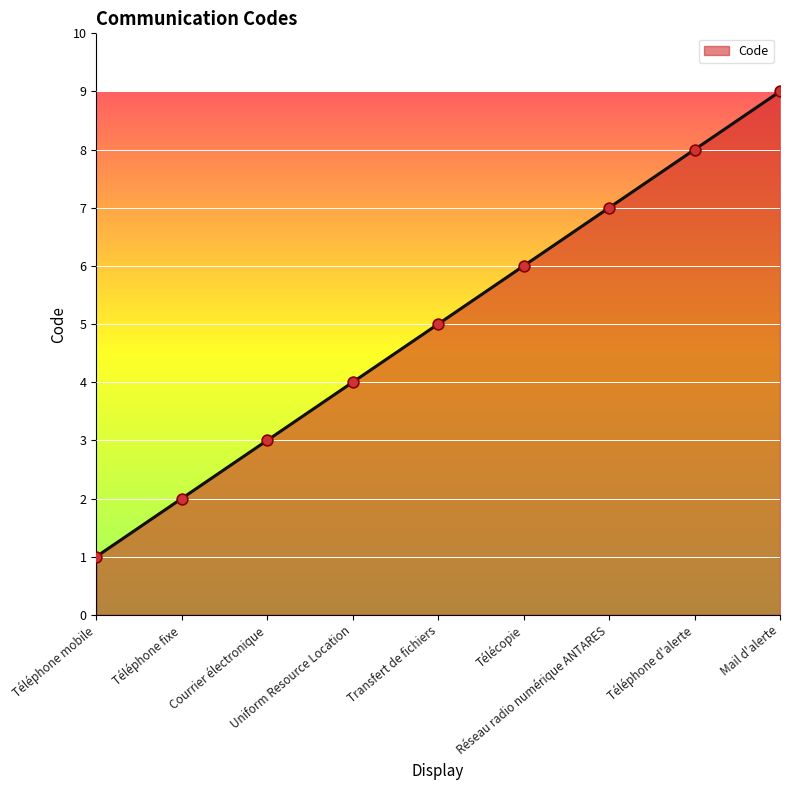

Approximately how many times larger is the value at Courrier électronique compared to Téléphone fixe?

1.5